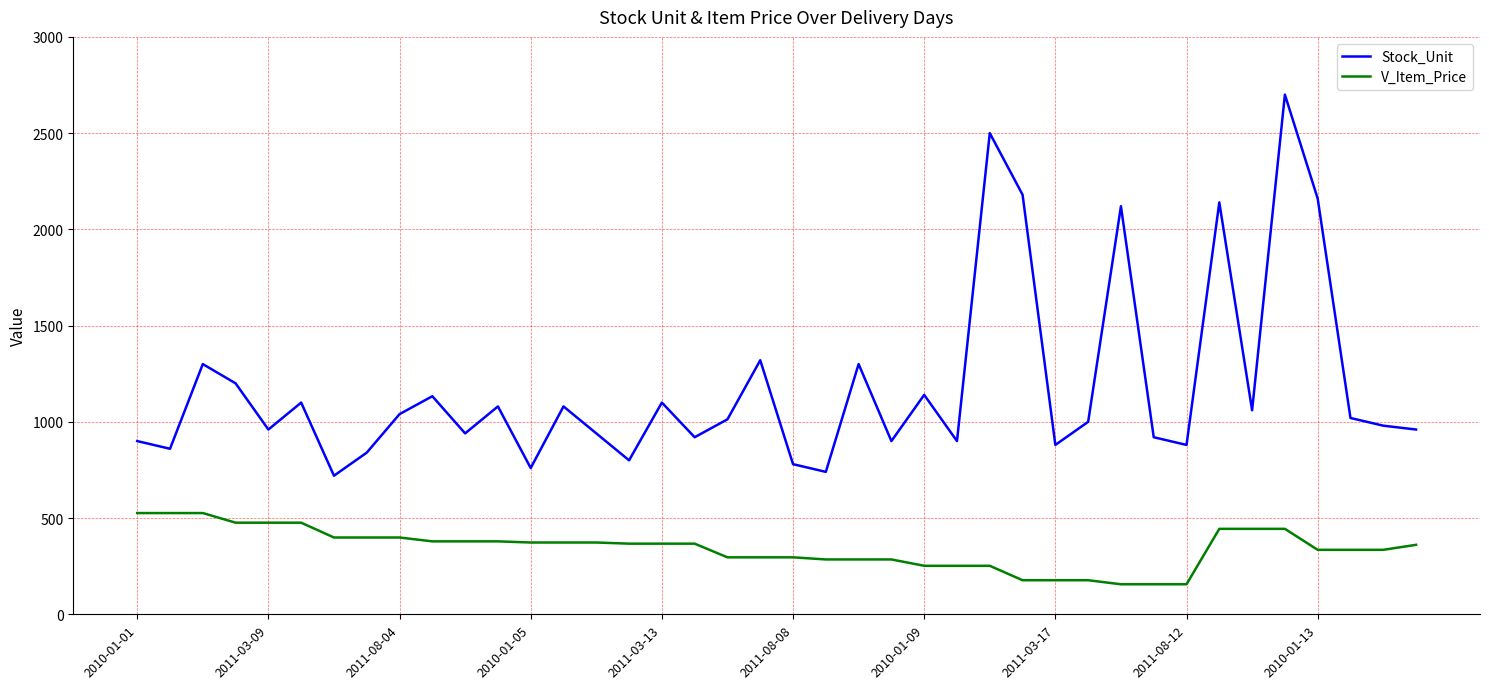

How many lines are shown in the chart?

2